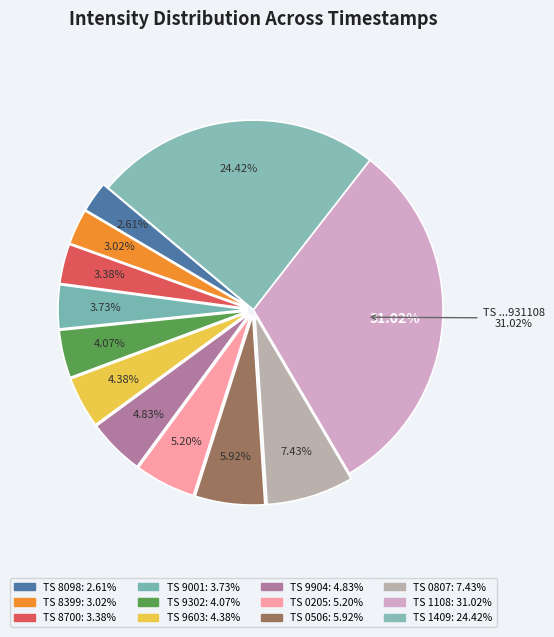

What percentage is the 1700929904 slice, to the nearest percent?

5%